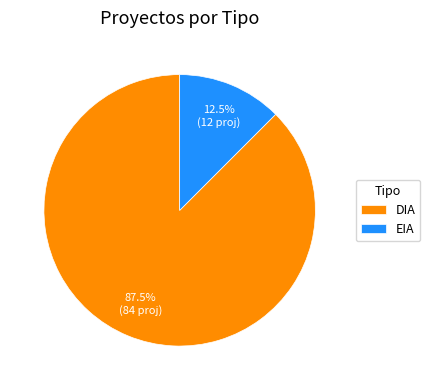

To the nearest percent, what is the average slice percentage?

50%